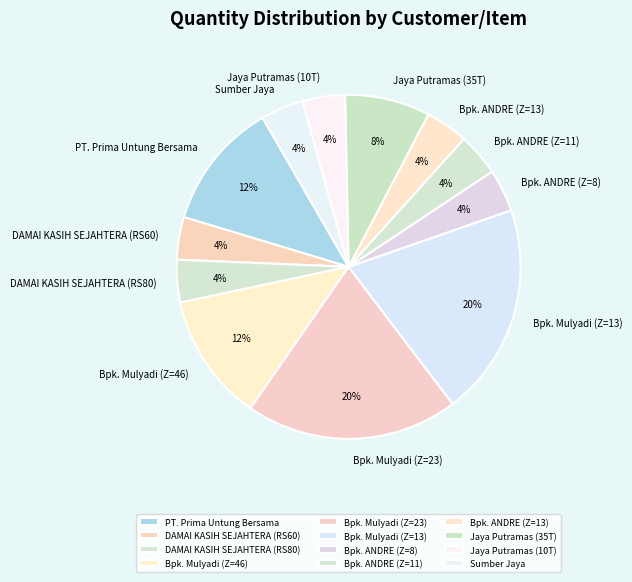

Does any single category account for the majority?

No